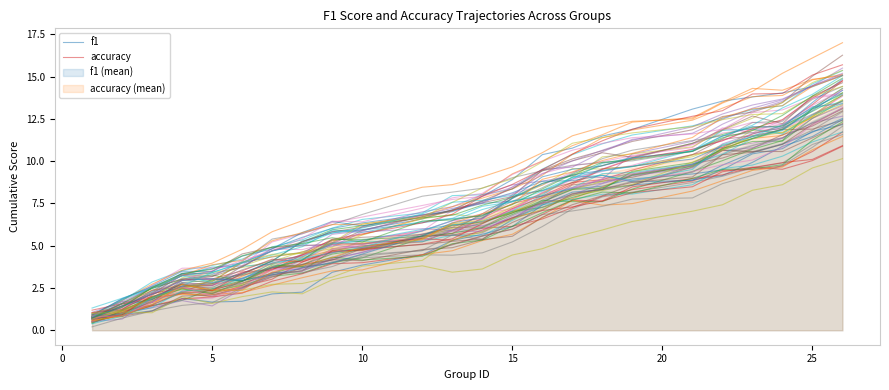

What is the lowest value of the f1 series?

0.9